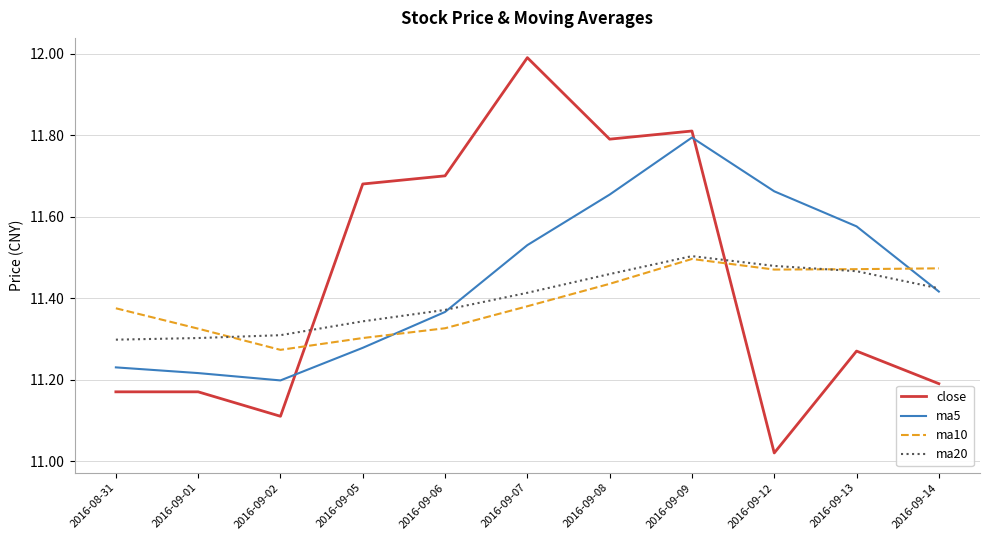

Where is ma10 nearest to the value 11?

2016-09-02